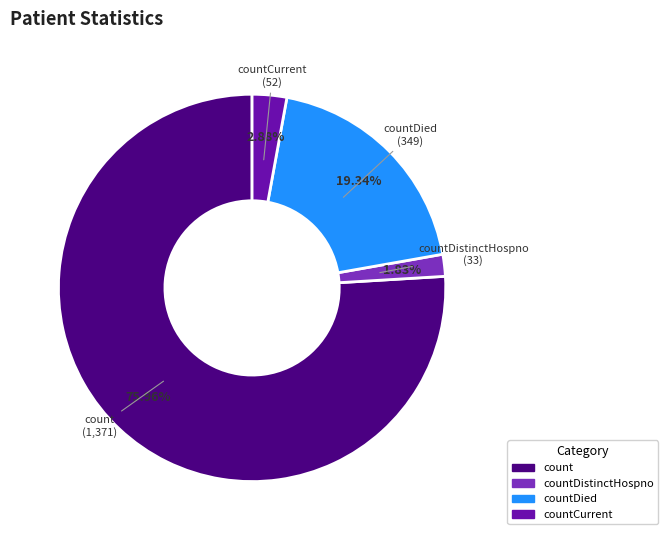

Does any single category account for the majority?

Yes